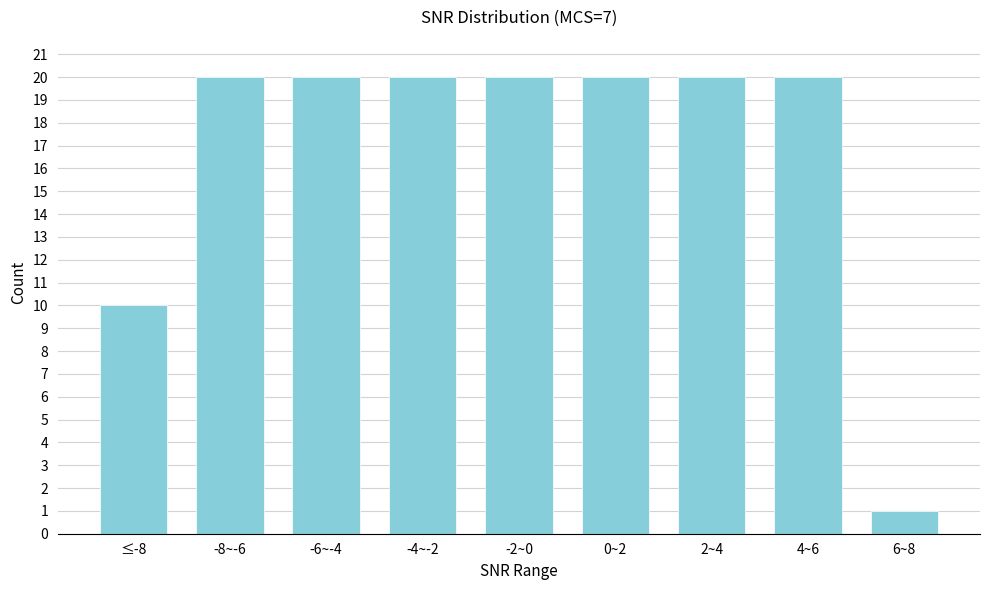

Reading right to left, what are all the values shown in this chart?

1	20	20	20	20	20	20	20	10